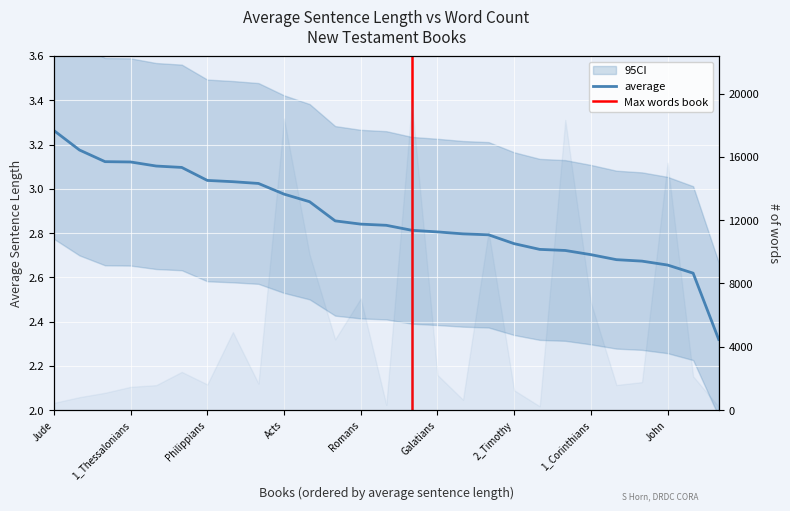

True or false: average and words cross at least once.

False